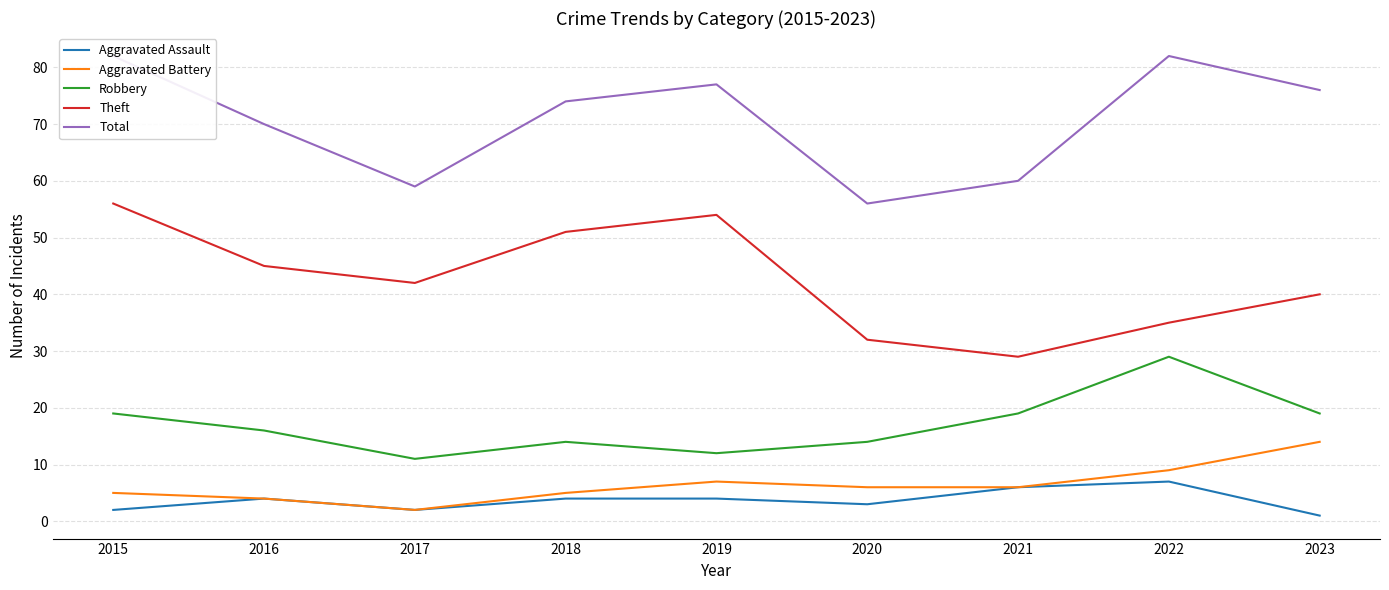

How many series are shown in this chart?

5